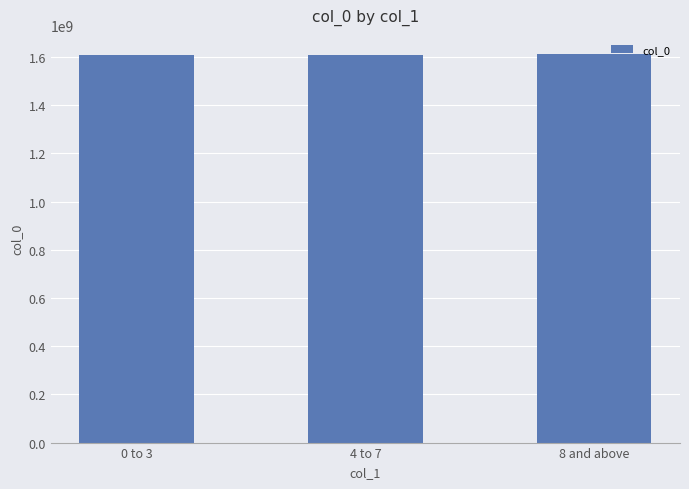

What is the sum of all values?

4826874697.8